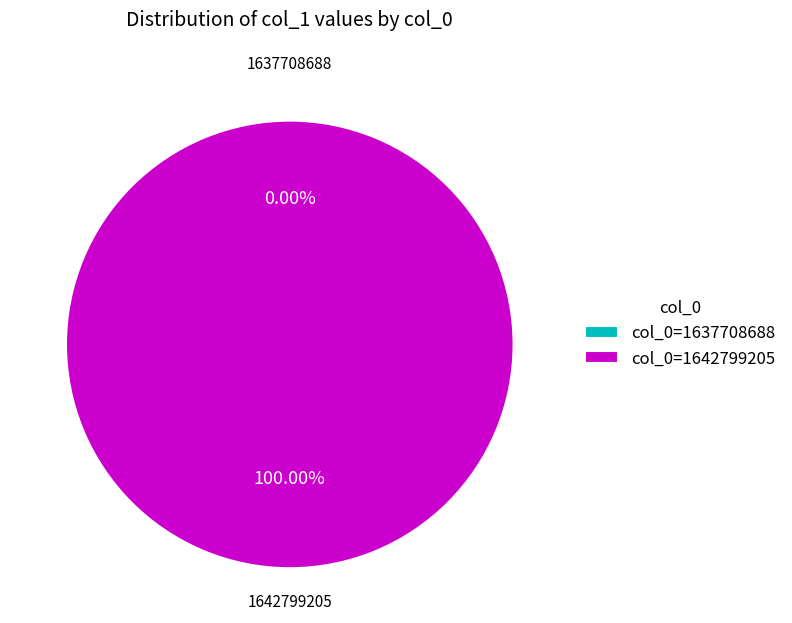

Which slice represents more than half of the pie?

1642799205